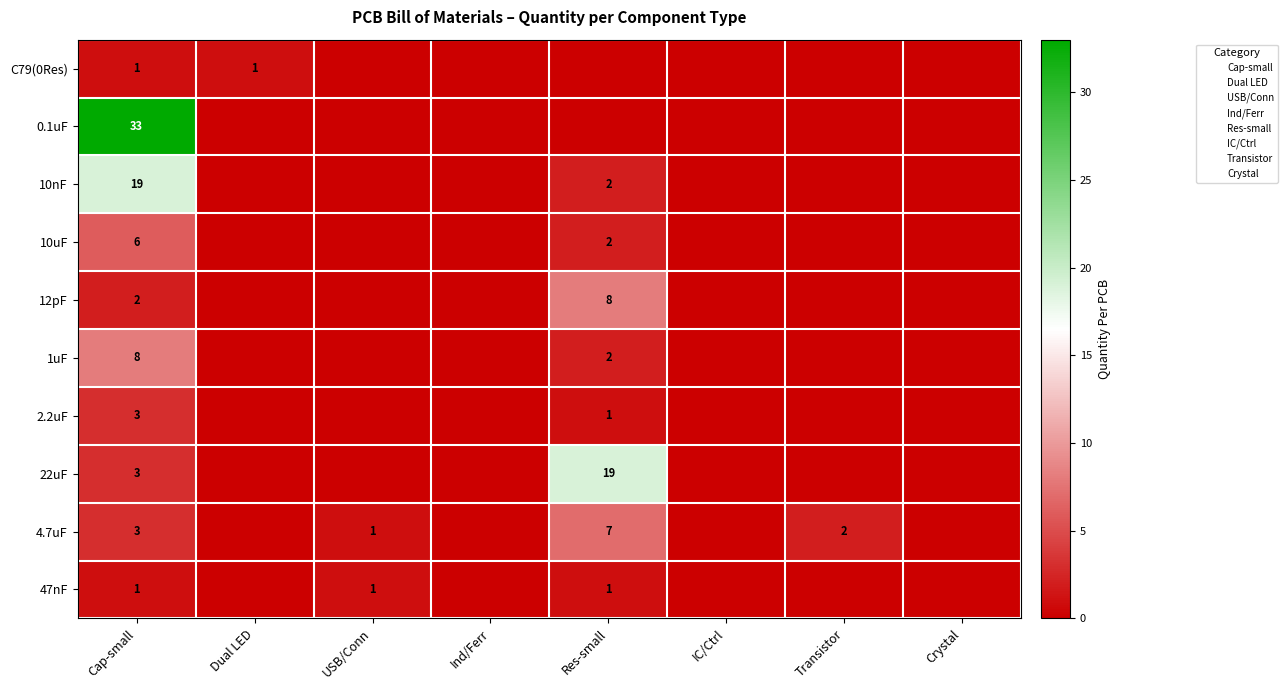

What is the difference between the second highest and minimum values in the 22uF series?

3